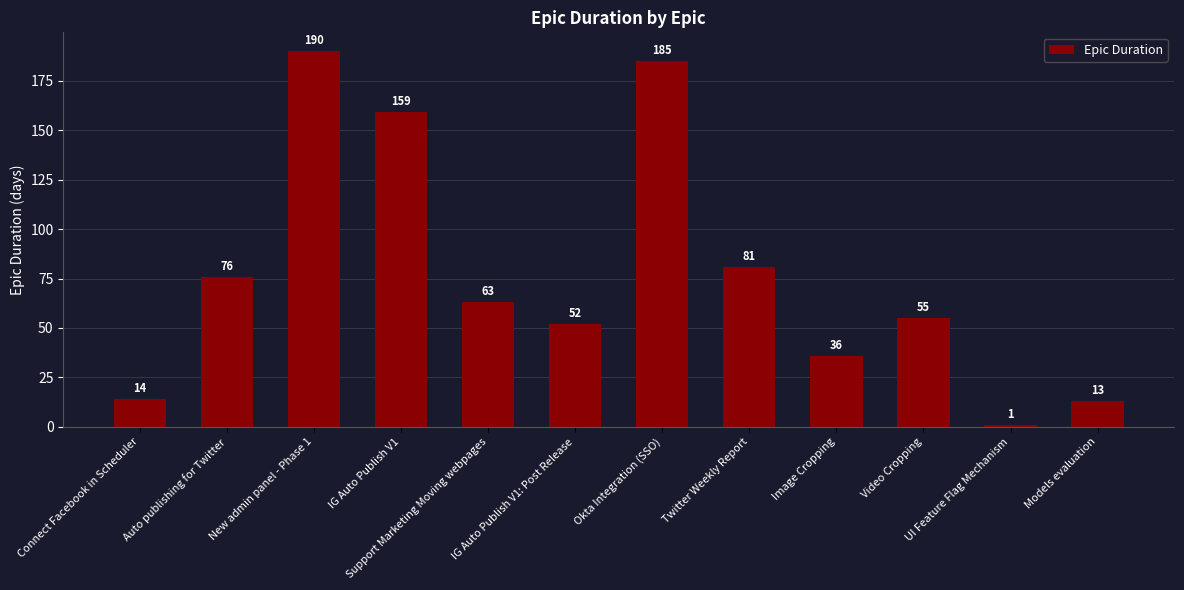

At which category does the chart reach its minimum across all series?

UI Feature Flag Mechanism